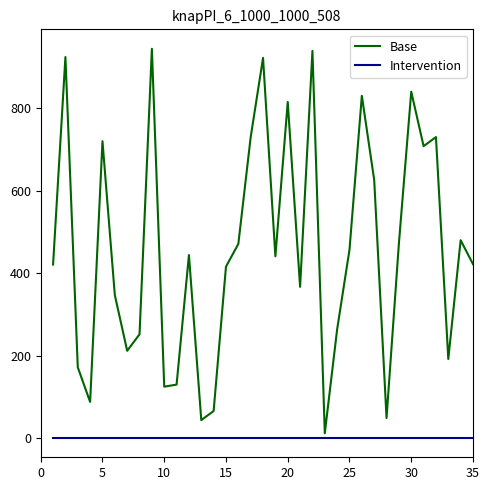

Which series has the largest range (max minus min)?

Base